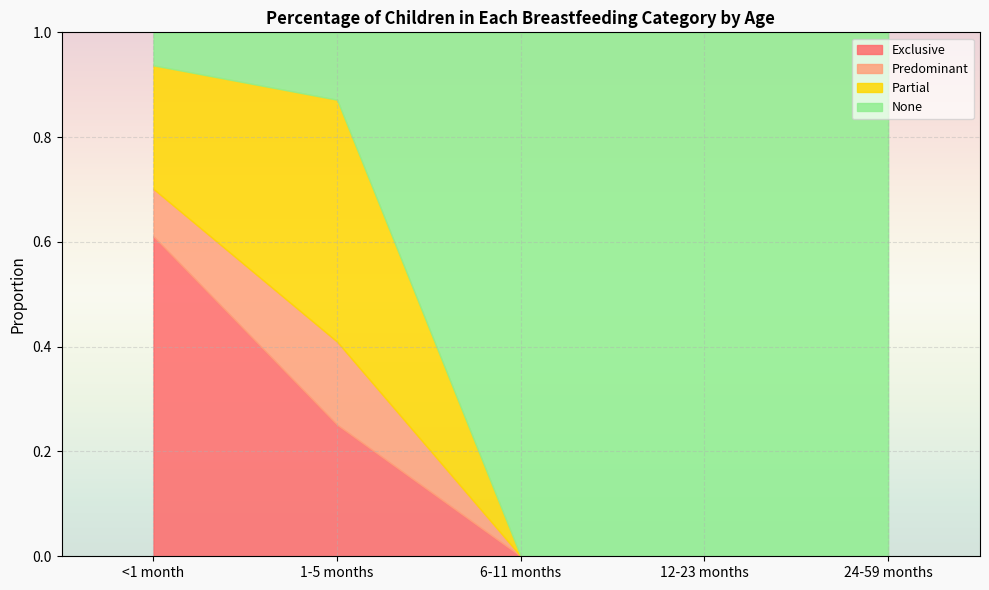

Which series has the widest spread of values?

None